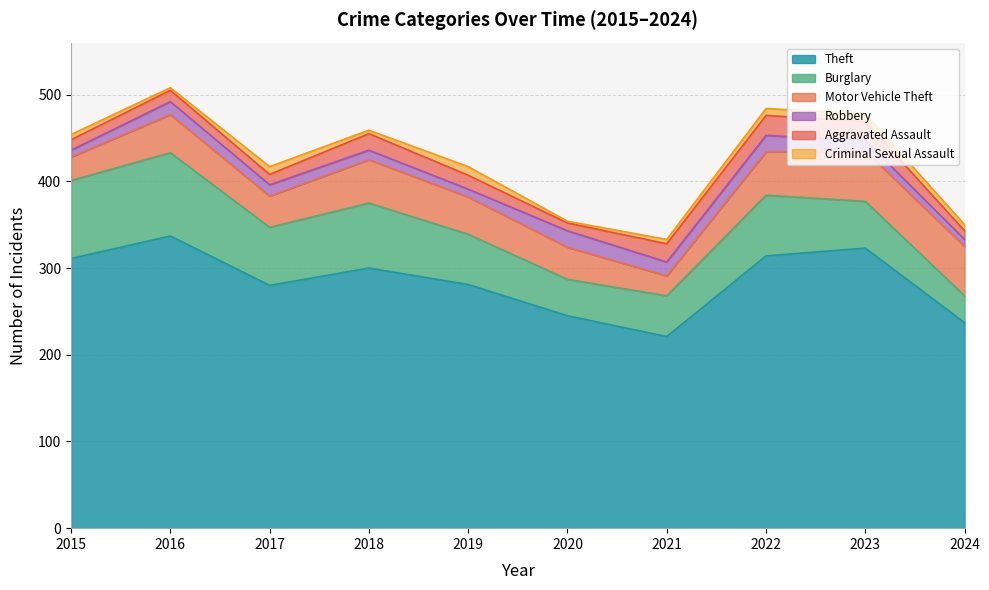

What is the sum of all Criminal Sexual Assault values?

63